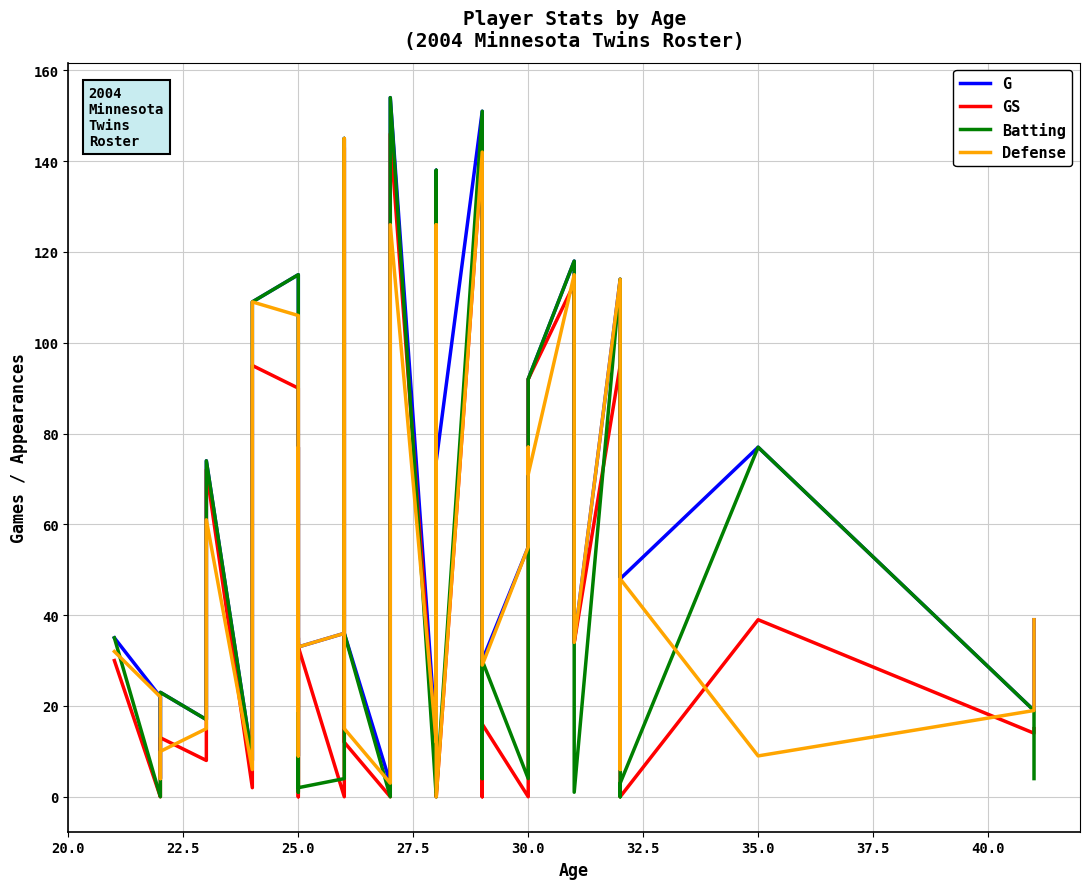

How many values in the GS series are below 16?

20